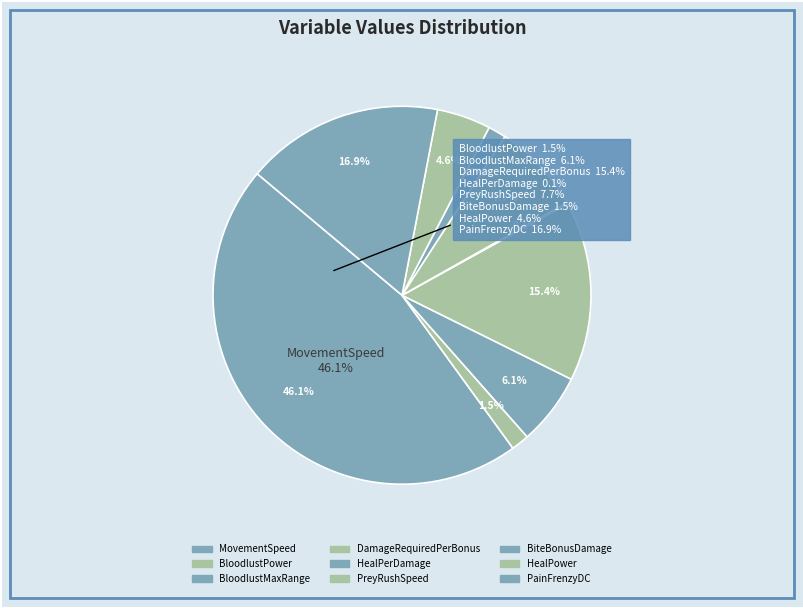

What percentage do HealPerDamage and BiteBonusDamage together represent?

1.7%